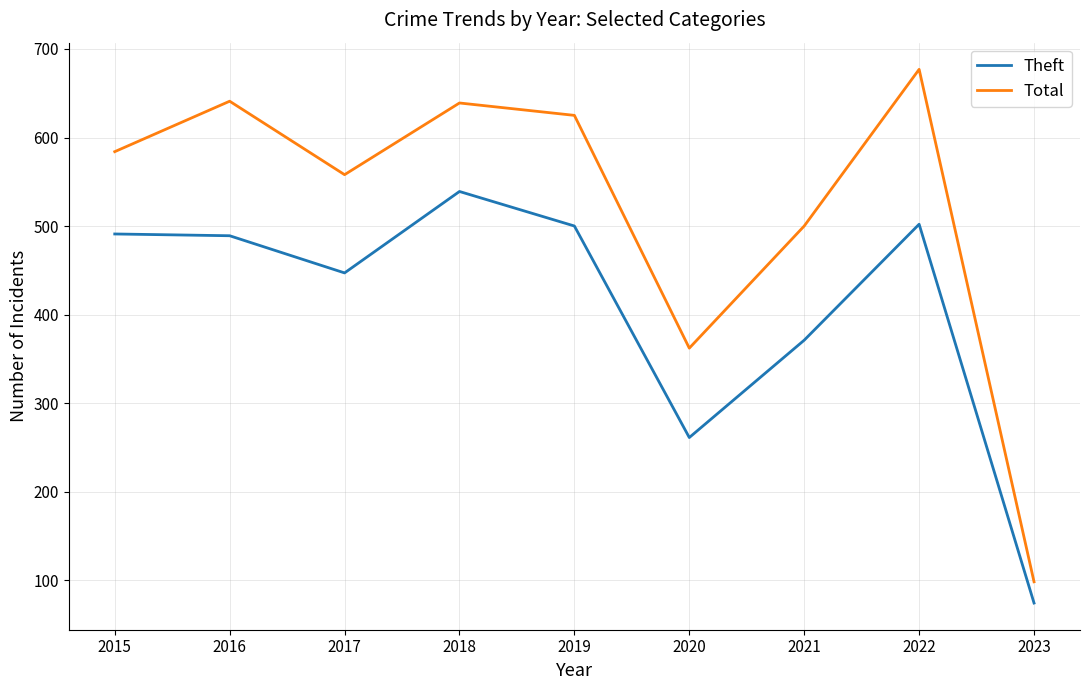

Does the chart display data point markers on the line(s)?

No